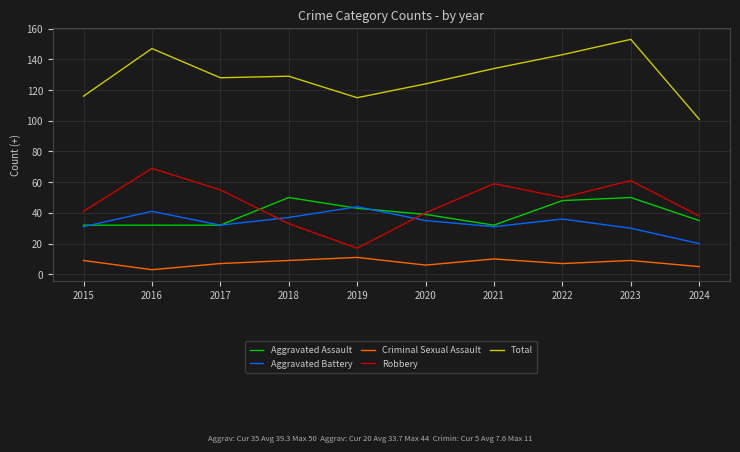

Rank the series by their maximum value, from highest to lowest.

Total, Robbery, Aggravated Assault, Aggravated Battery, Criminal Sexual Assault